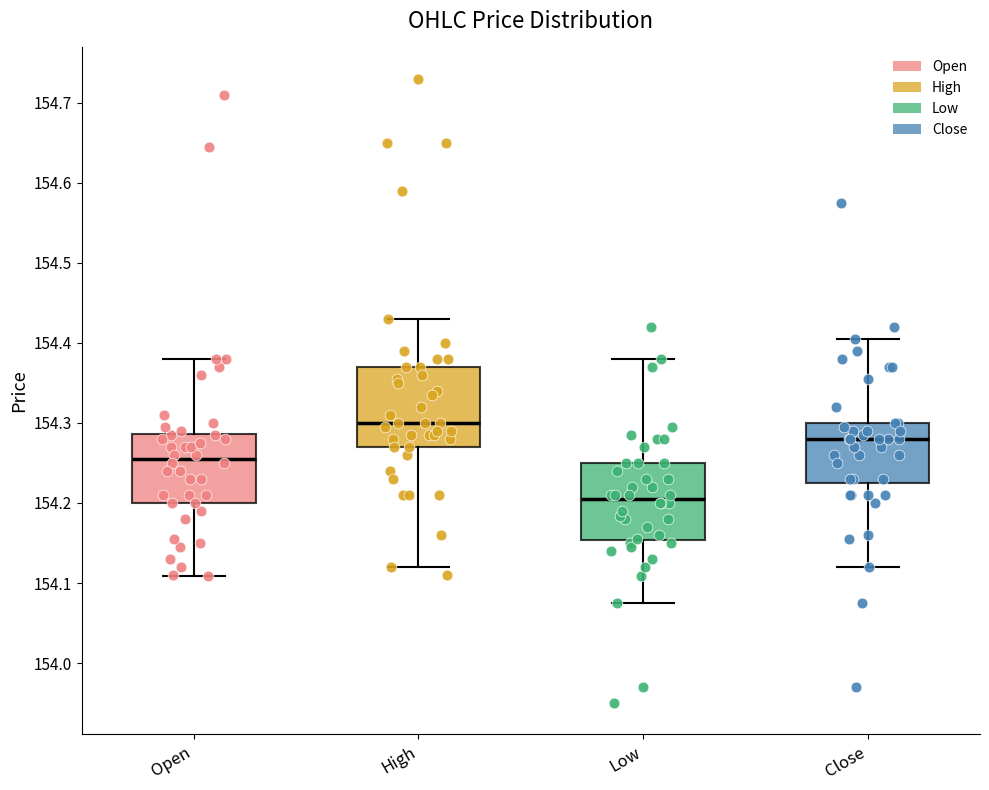

Reading left to right, read every box against the y-axis: the position of its median line, the range the box covers, and the ends of its whiskers. The values are not printed on the chart, so give them approximately, as read against the axis.

Open: median 154.26, box 154.20 to 154.29, whiskers 154.11 to 154.38
High: median 154.30, box 154.27 to 154.37, whiskers 154.12 to 154.43
Low: median 154.21, box 154.15 to 154.25, whiskers 154.07 to 154.38
Close: median 154.28, box 154.23 to 154.30, whiskers 154.12 to 154.41